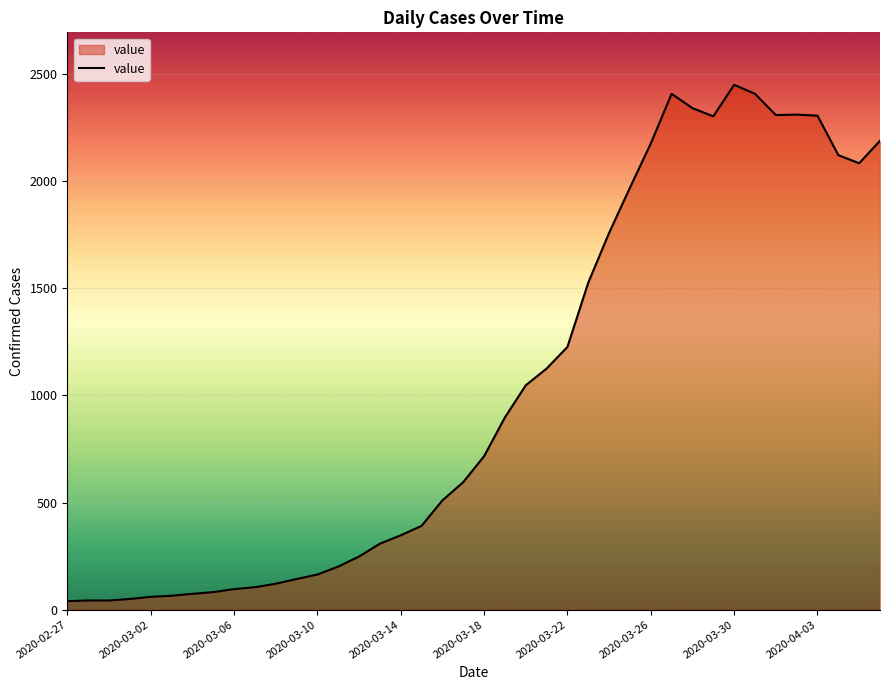

What is the greatest value displayed?

2449